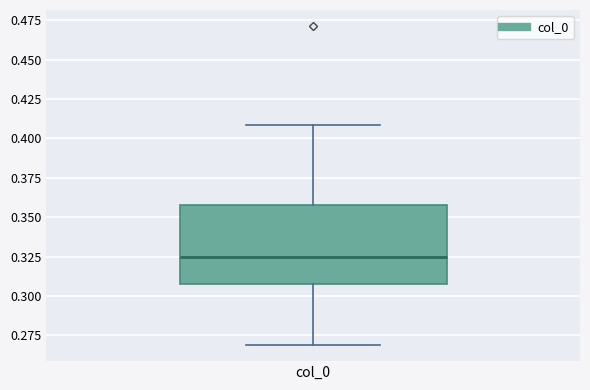

Where does the median line of the box for col_0 sit on the y-axis? The values are not printed on the chart, so give them approximately, as read against the axis.

0.325